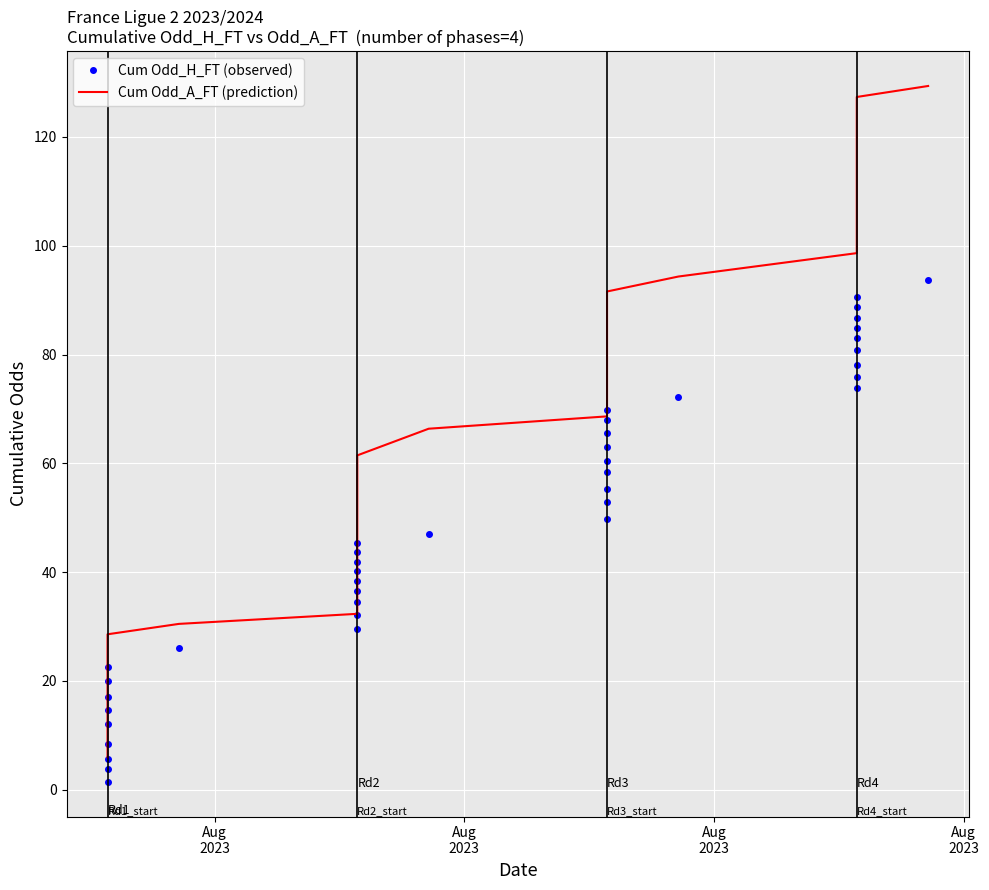

What is the value of the Cum Odd_A_FT (prediction) point at the 22nd from the left?

70.7